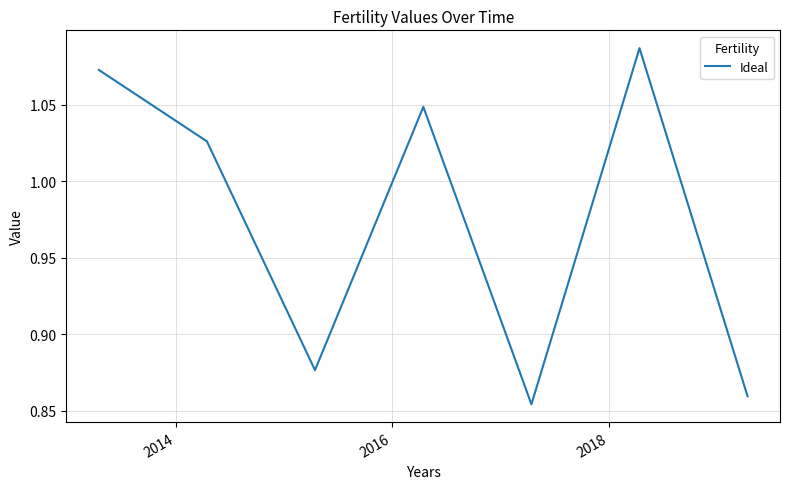

Count the number of categories in the chart.

7